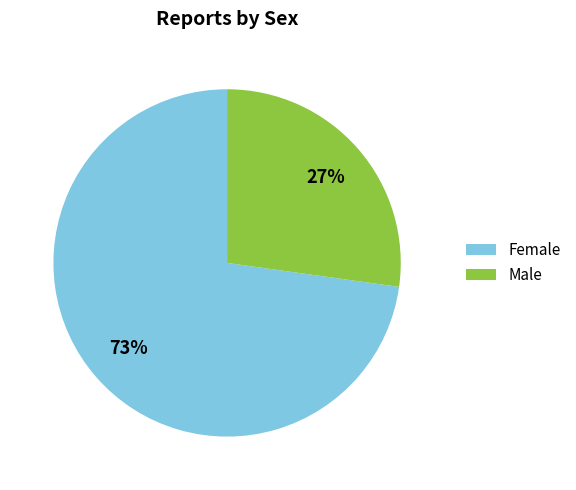

To the nearest percent, what percentage of the pie is Female?

73%